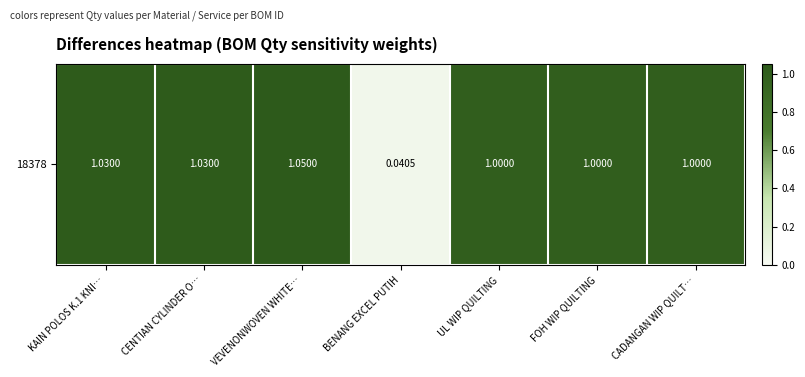

Reading right to left, what are all the values shown in this chart?

CADANGAN WIP QUILT…=1.0	FOH WIP QUILTING=1.0	UL WIP QUILTING=1.0	BENANG EXCEL PUTIH=0.0	VEVENONWOVEN WHITE…=1.1	CENTIAN CYLINDER O…=1.0	KAIN POLOS K.1 KNI…=1.0